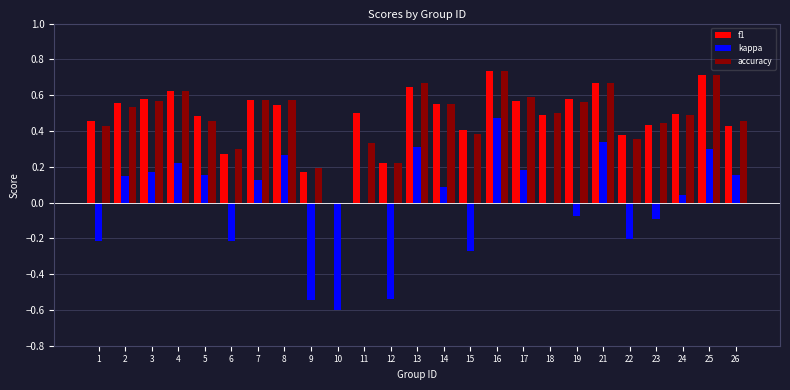

True or false: kappa has a value of 0.7 at 11.

False